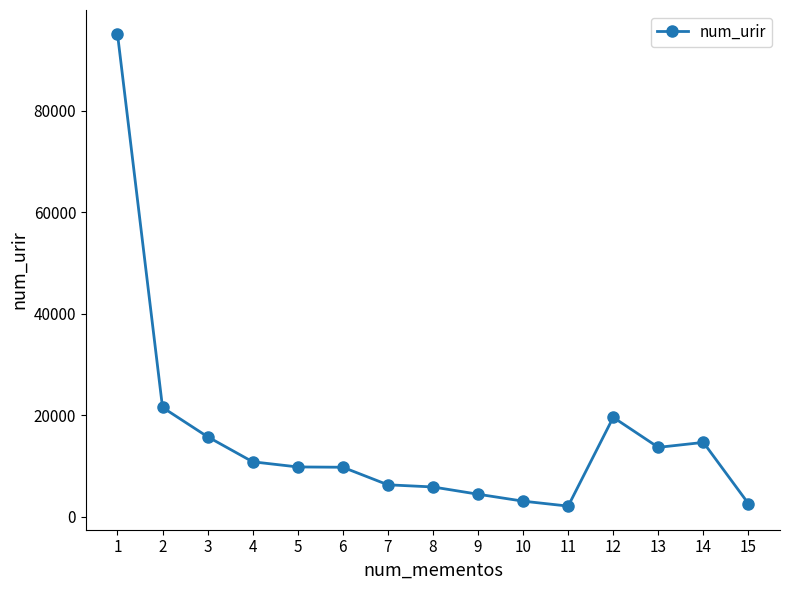

What is the value of the 5th point from the left?

9843